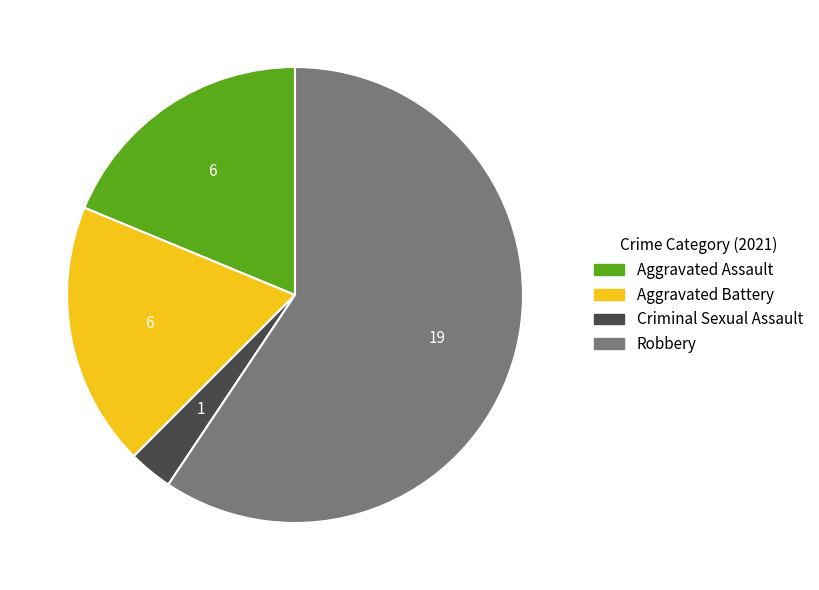

Which category has the smallest portion of the pie?

Criminal Sexual Assault